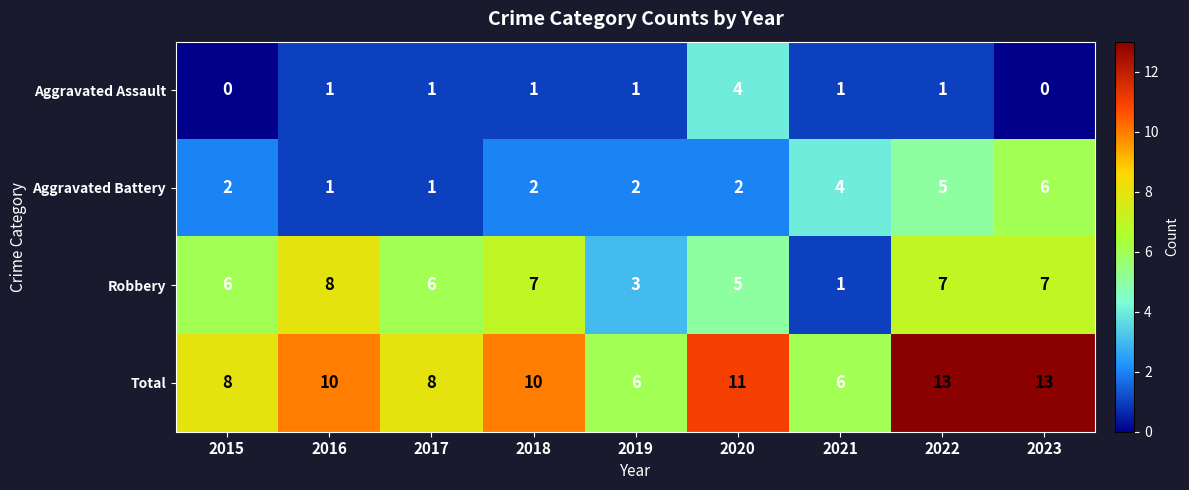

The Robbery series shows 9 at 2017. True or false?

False